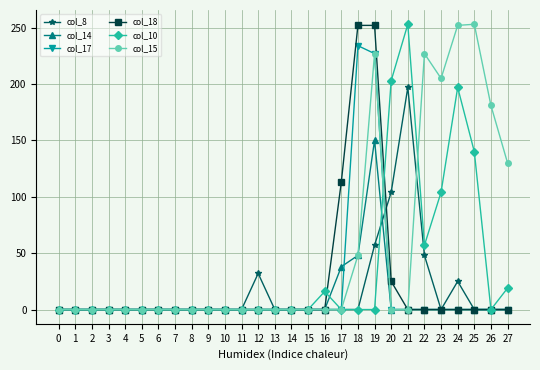

At which label is col_10 closest to 126?

25